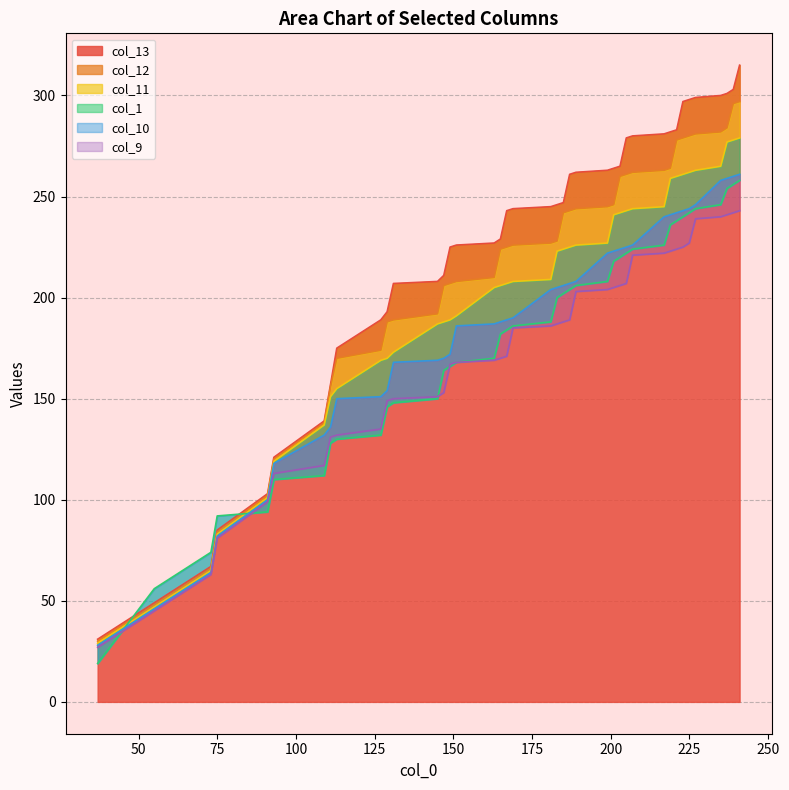

True or false: col_1 has a value of 332 at 140.

False